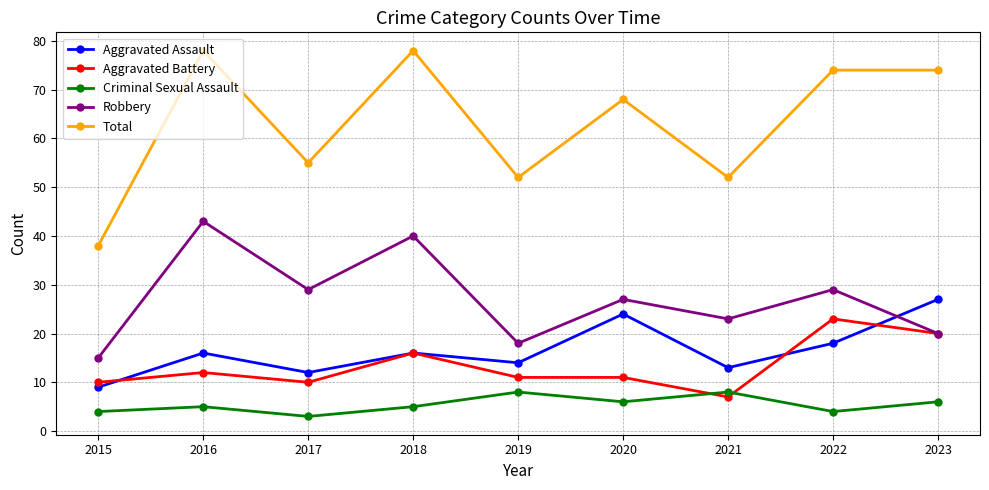

At how many categories does at least one series exceed 77?

2